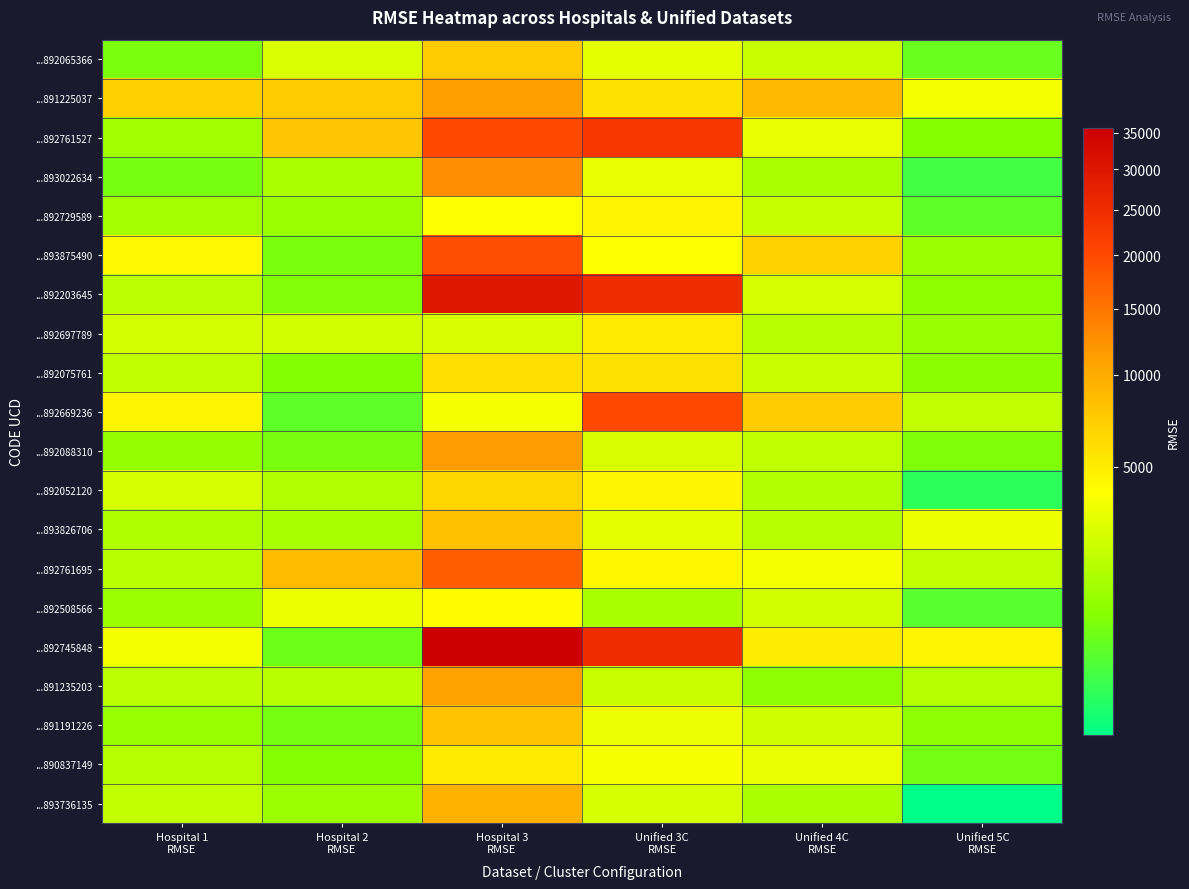

Which series has the largest range (max minus min)?

...892745848